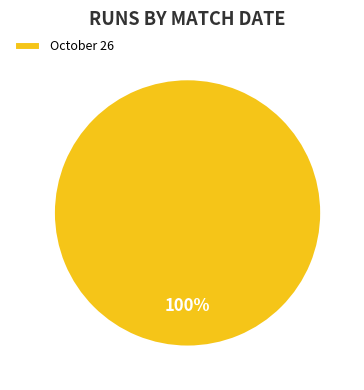

To the nearest percent, what percentage of the pie is October 26?

100%